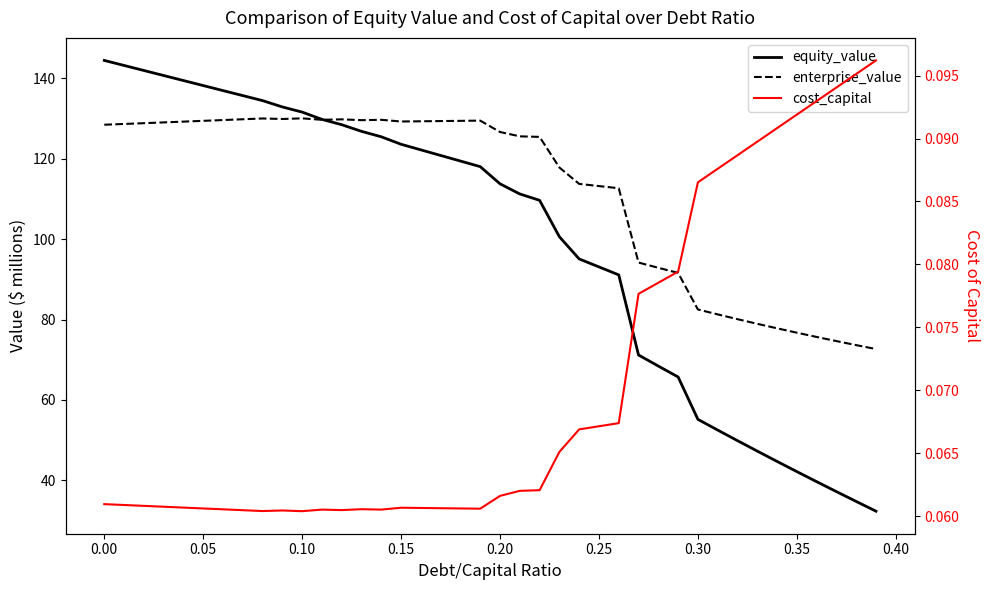

What value does the enterprise_value series have at 0.10?

129.1